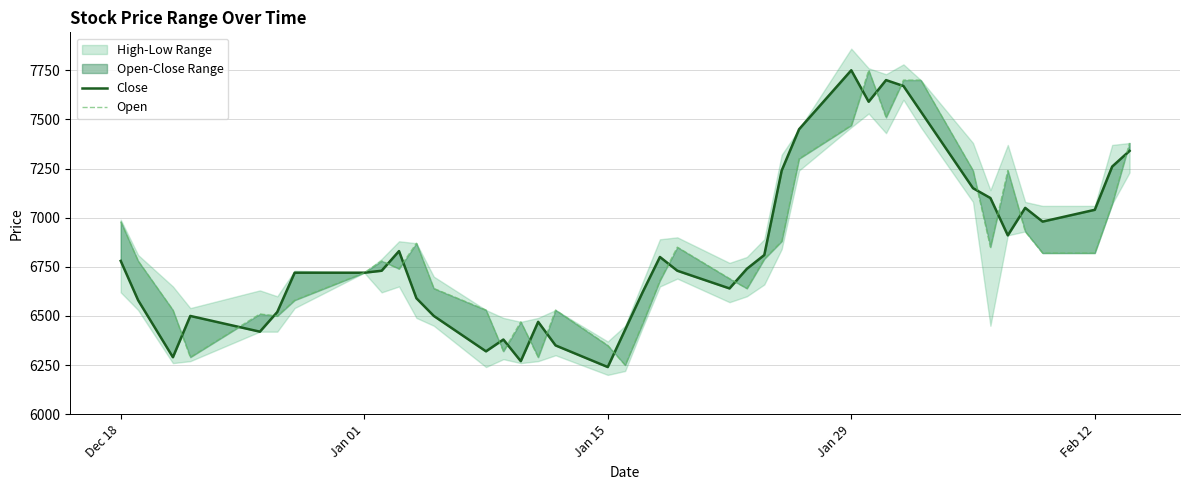

List the series in order of their overall mean, highest first.

Close, Open